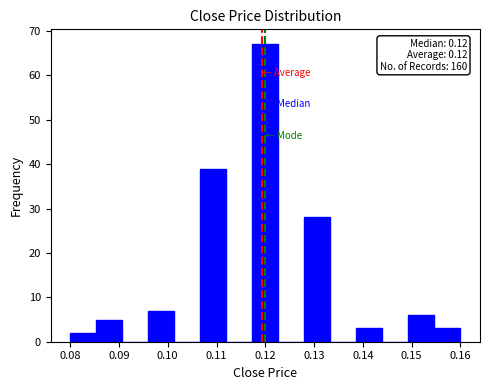

Over which range of the x-axis is the bar tallest?

0.117 to 0.123